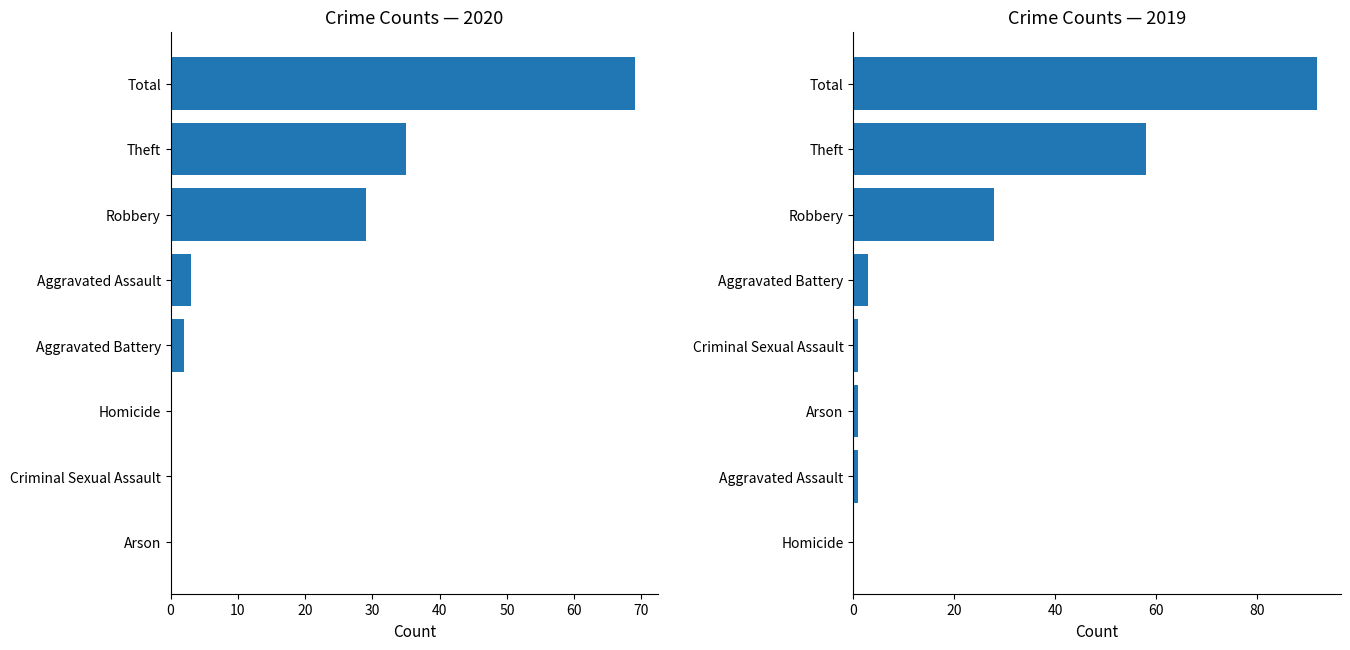

What is the difference between the maximum and minimum values in the 2019 series?

92